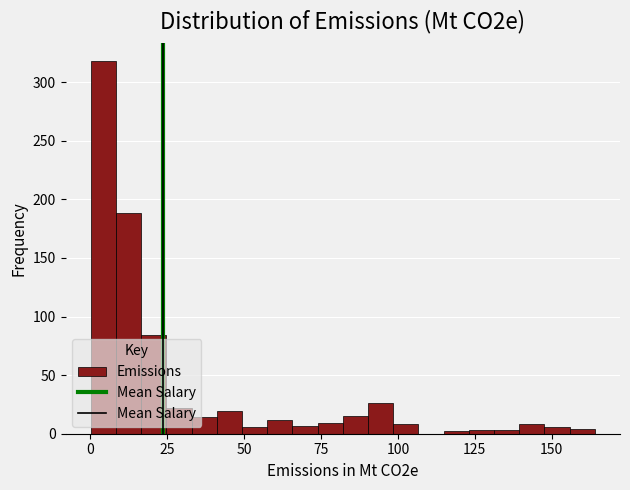

Read against the x-axis, roughly where is the centre of the tallest bar?

5